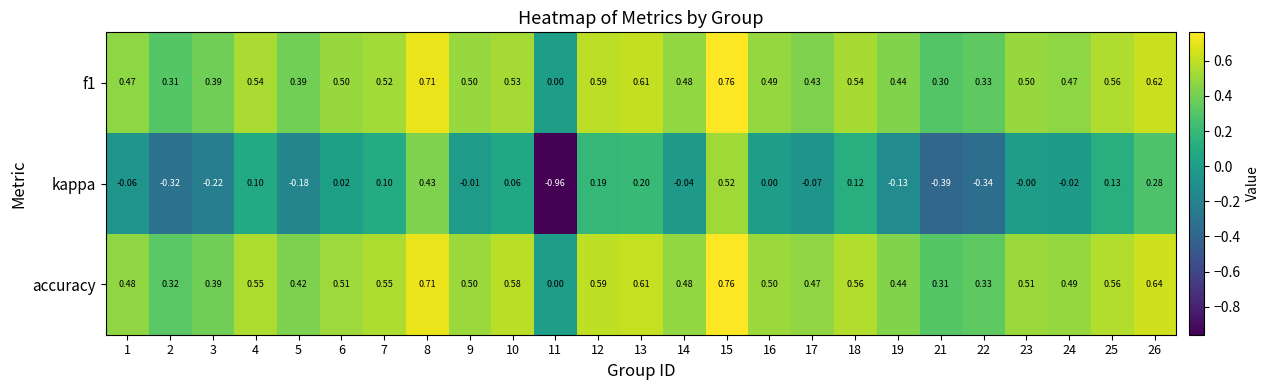

Which series changed the most between 3 and 13?

kappa